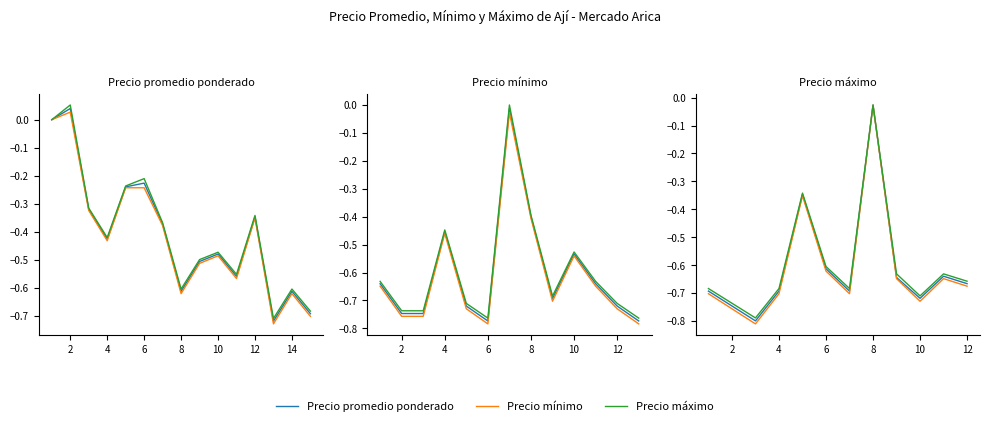

Where is the first local minimum for Precio promedio ponderado?

4